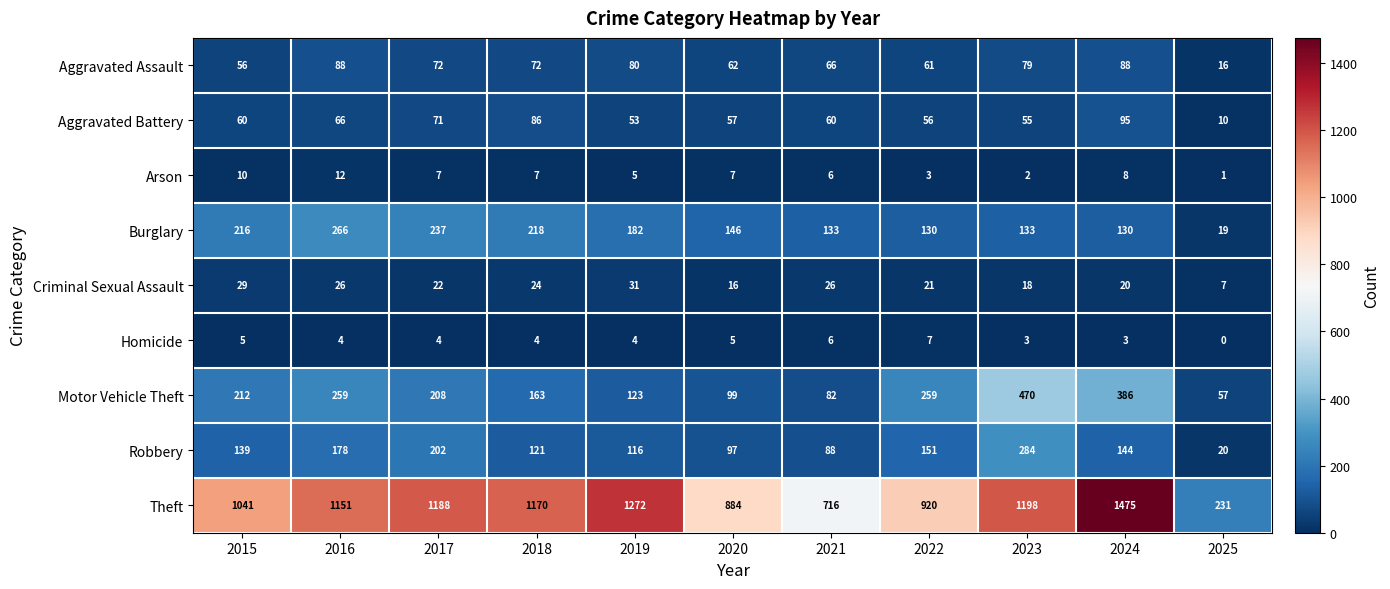

What is the sum of the Motor Vehicle Theft values at 2024 and 2022?

645